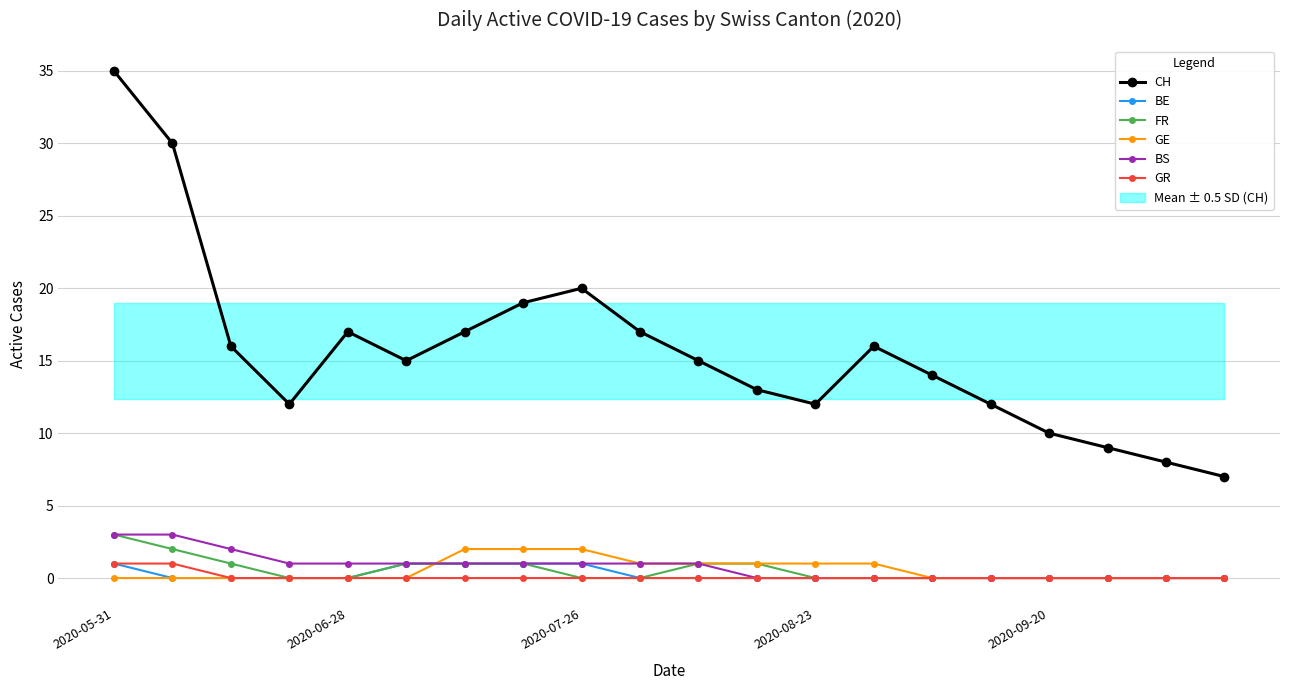

How many interior local peaks does the CH series have?

3